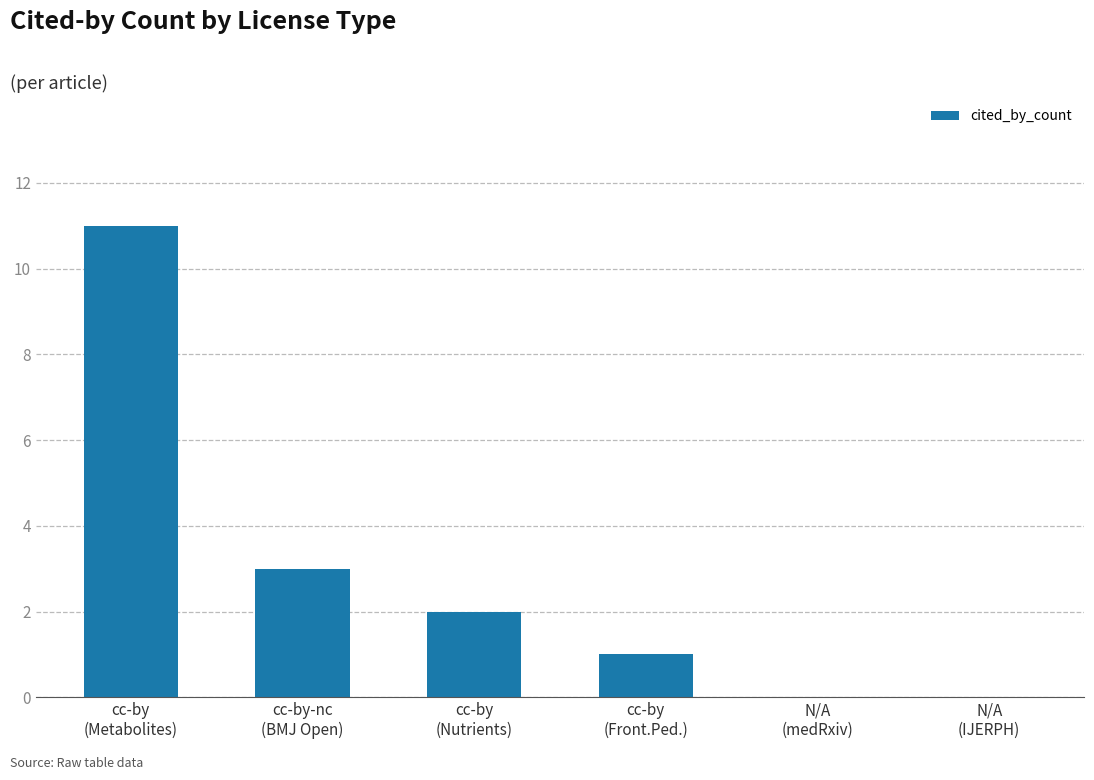

What is the sum of all values?

17